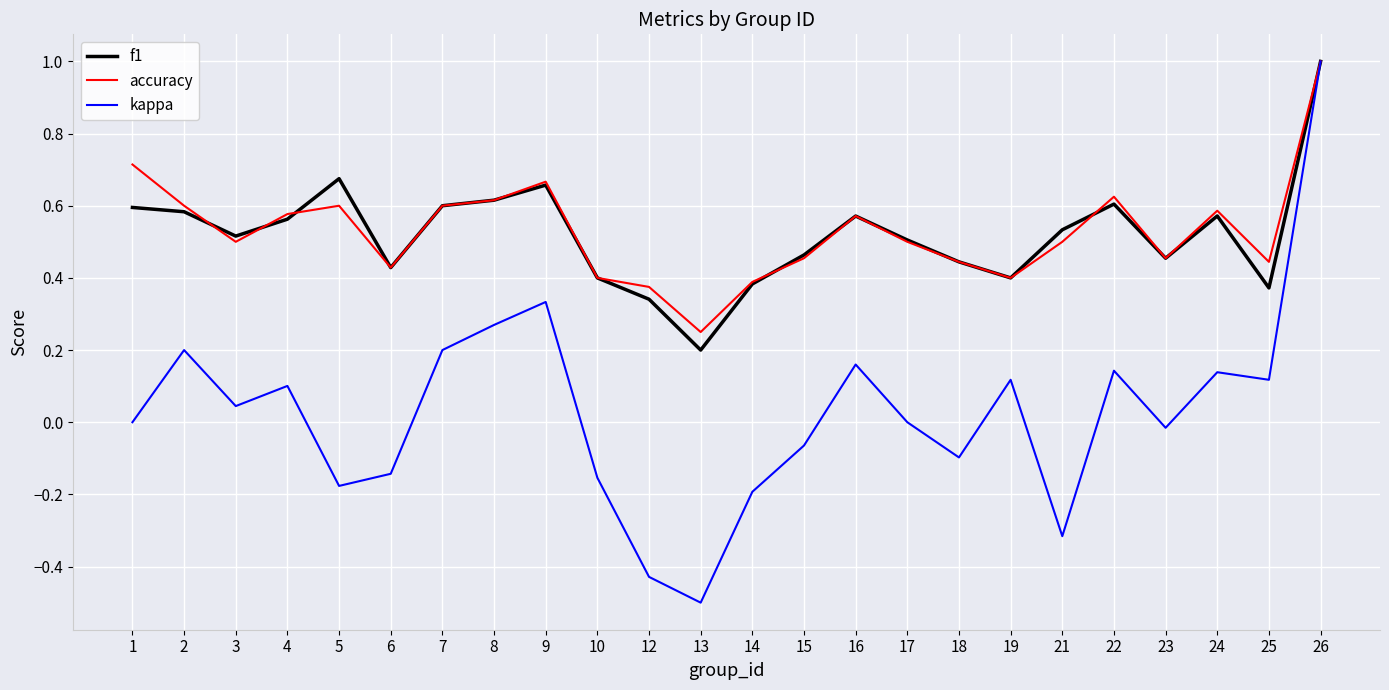

At which label does kappa reach its minimum?

13